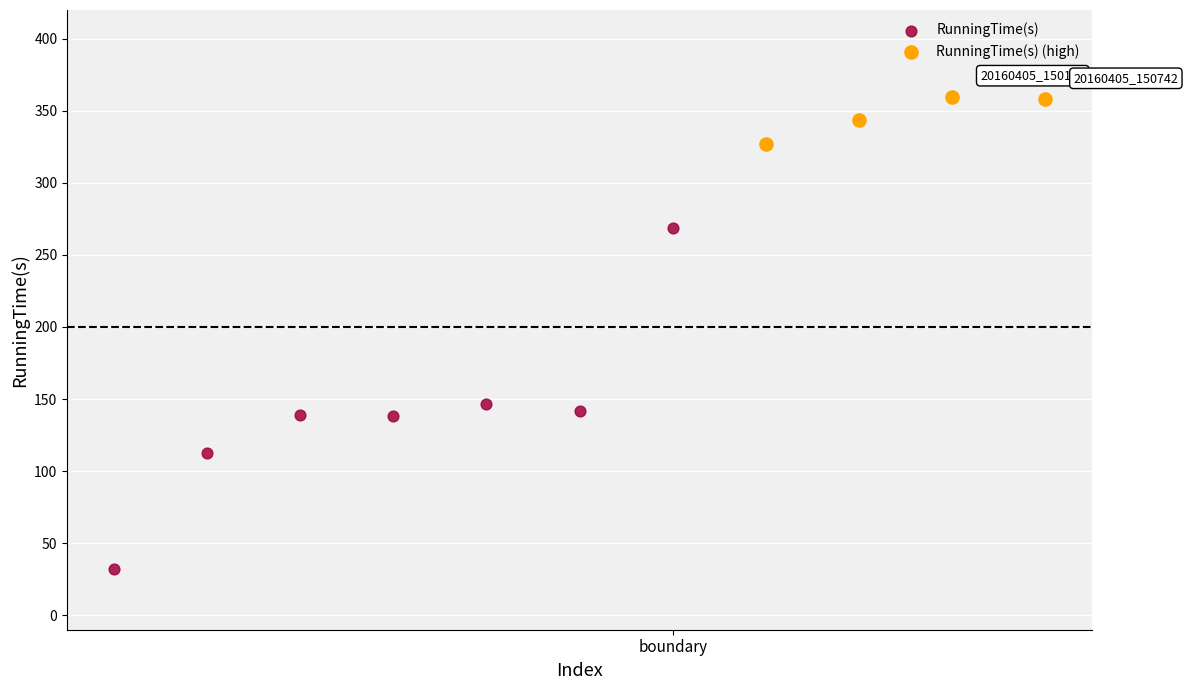

Which series has the largest Y range (max minus min)?

RunningTime(s)